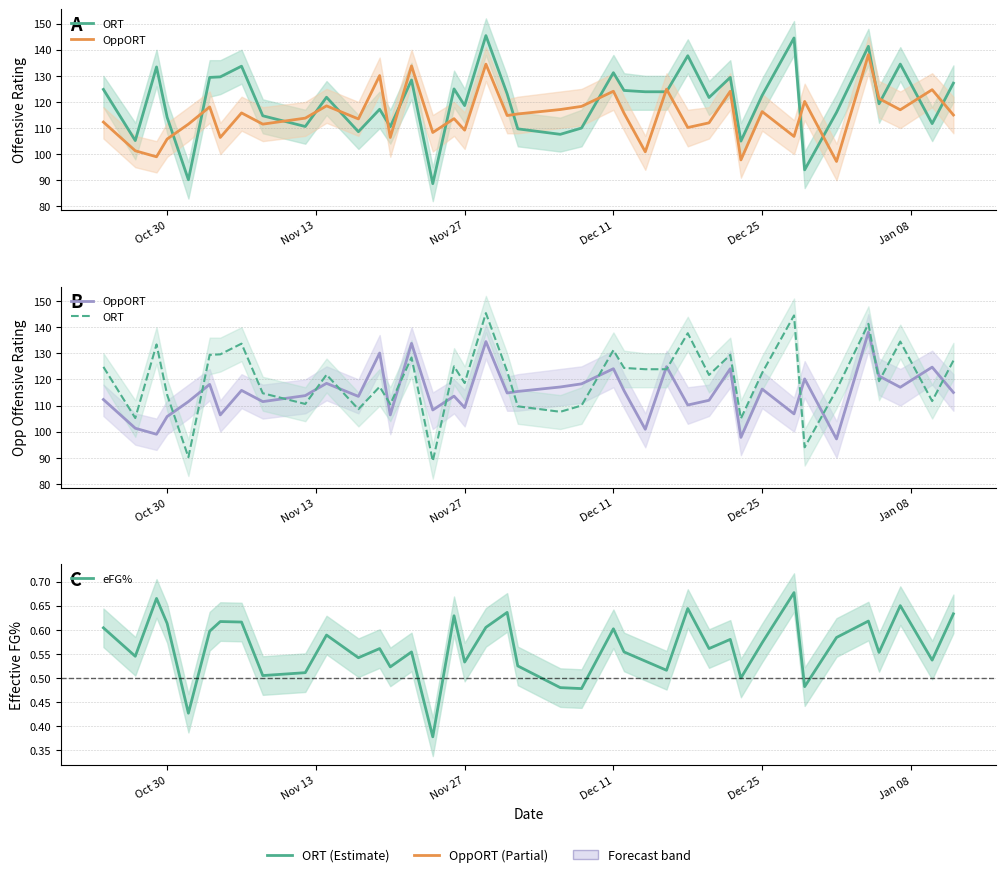

What is the difference between the second highest and second lowest values in the OppORT series?

36.7